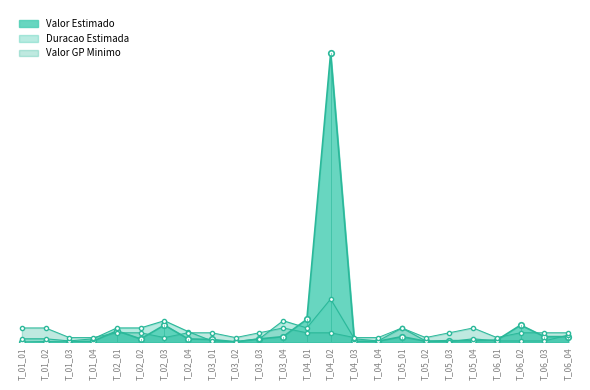

At T_06_01, list the series in order from smallest to largest.

Duracao Estimada, Valor Estimado, Valor GP Minimo